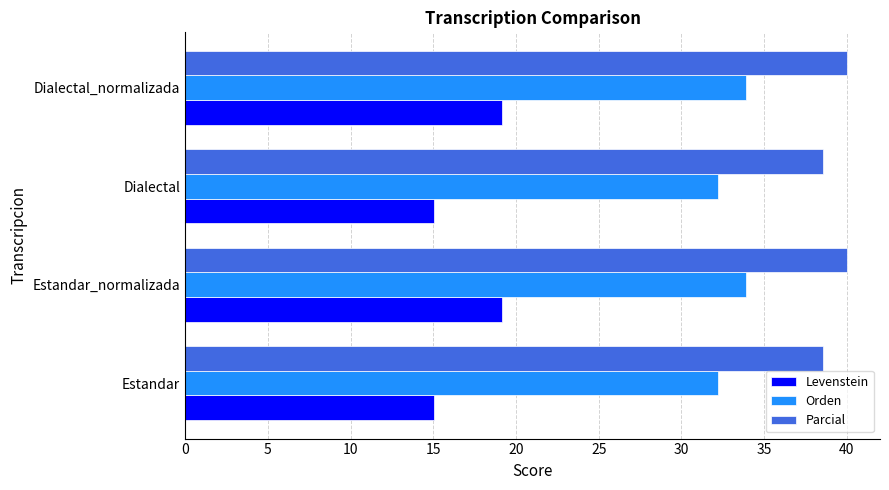

List the series in order of their overall mean, highest first.

Parcial, Orden, Levenstein